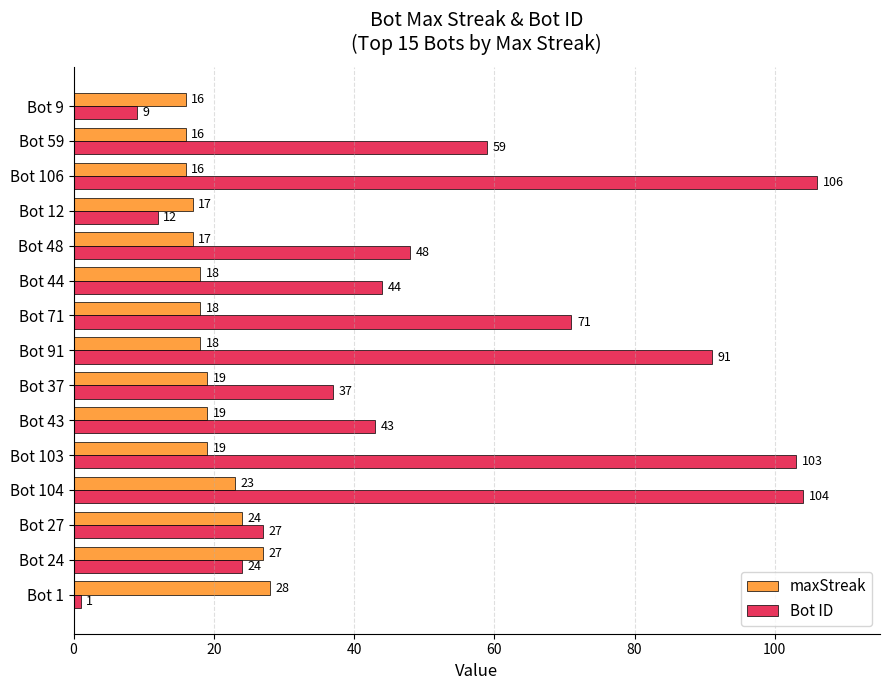

At which category is the sum across all series the highest?

Bot 104